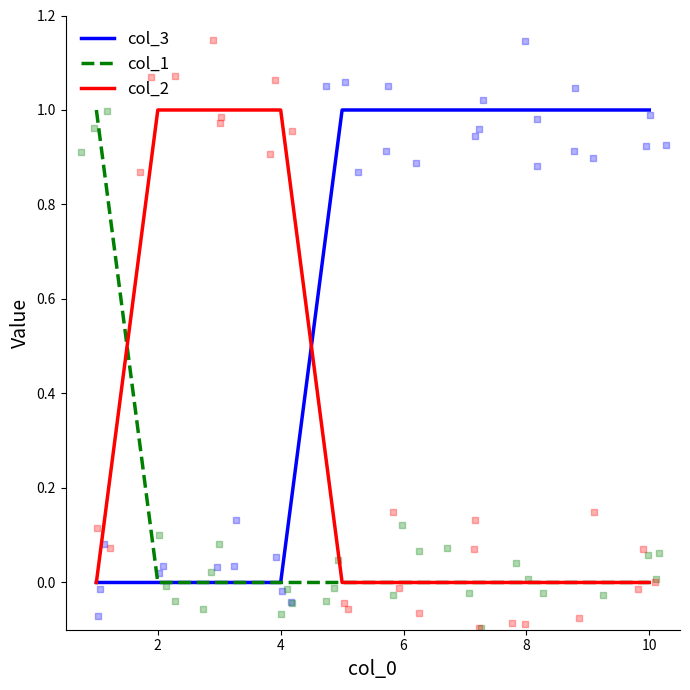

Which series reaches the minimum Y coordinate?

col_3